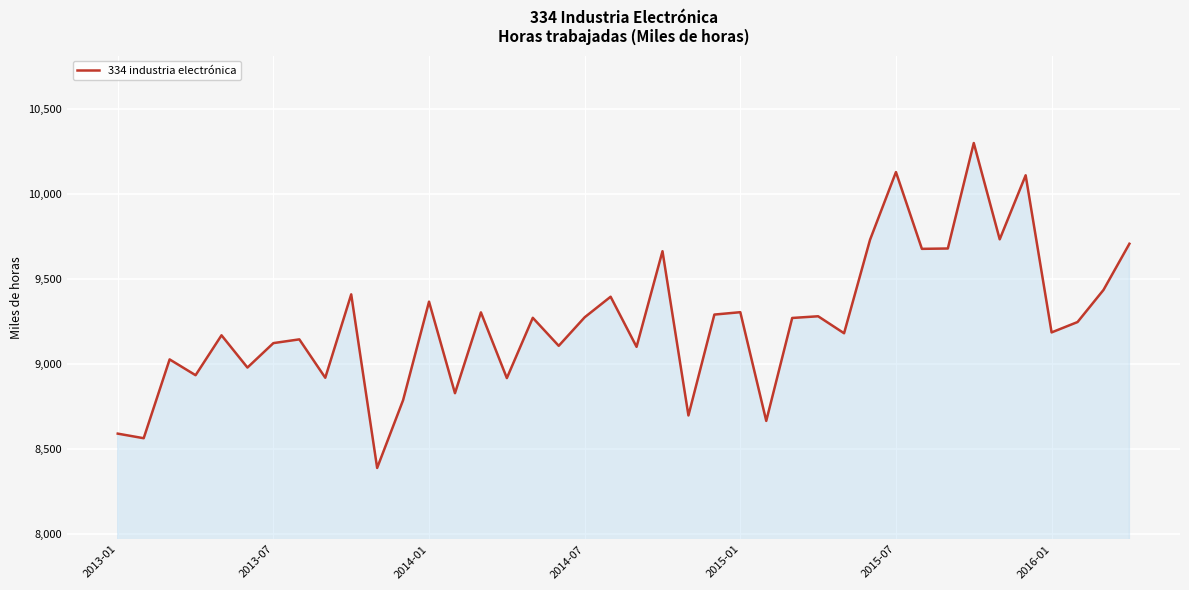

What is the maximum value shown in the chart?

10300